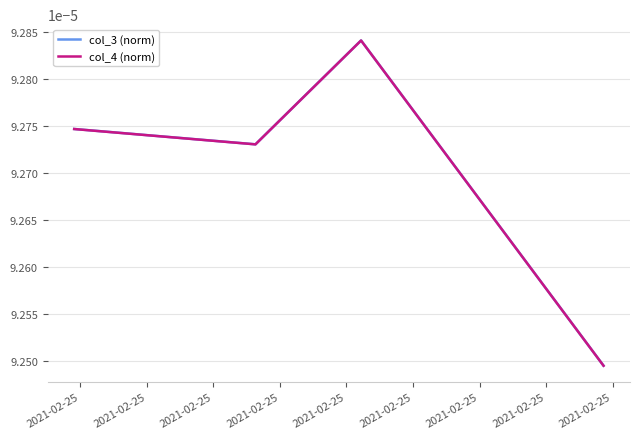

List the series in order of their overall mean, lowest first.

col_4 (norm), col_3 (norm)